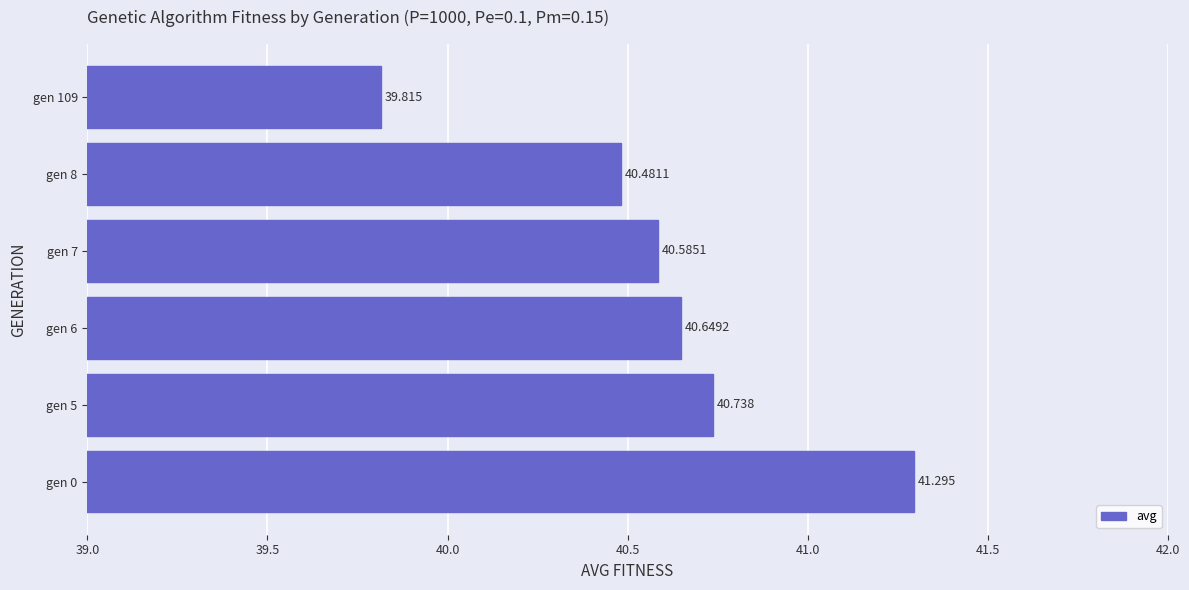

How many bars are there in total?

6